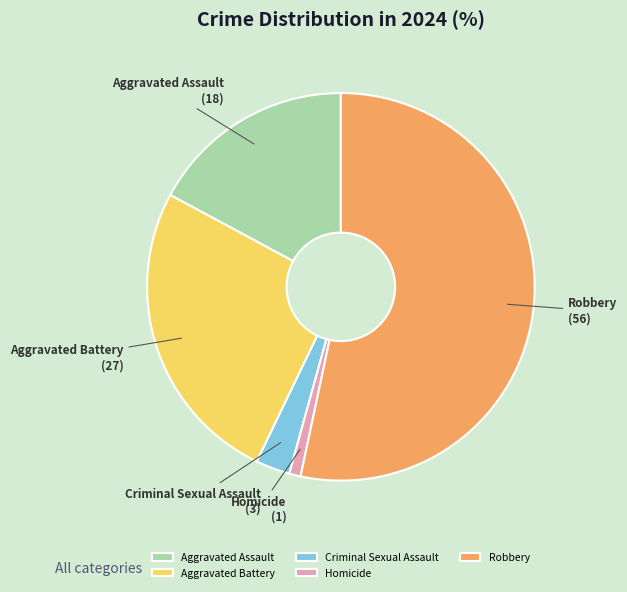

Does Robbery represent more than half of the total?

Yes